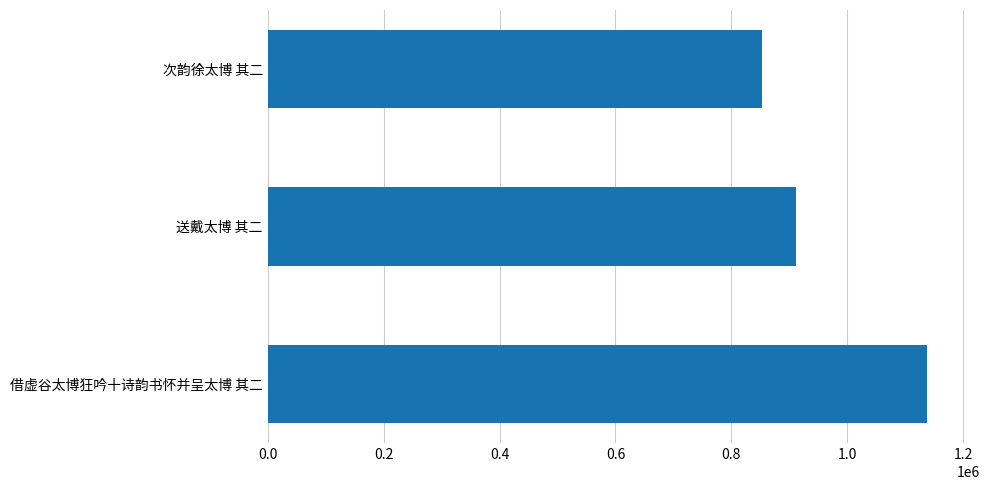

What is the sum of all values?

2902853